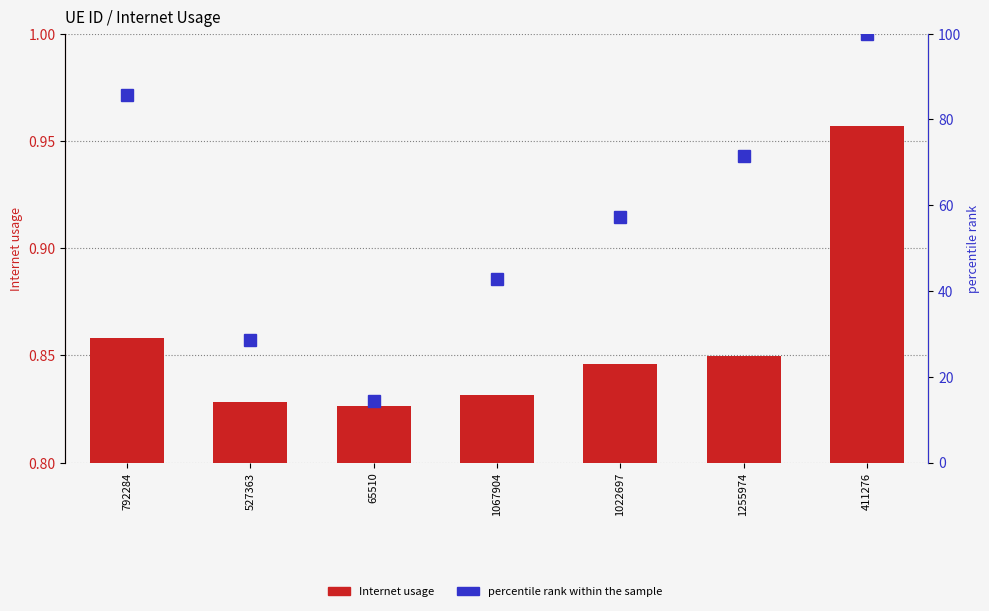

Is the value of Internet usage at 1022697 greater than the value of percentile rank within the sample at 411276?

No